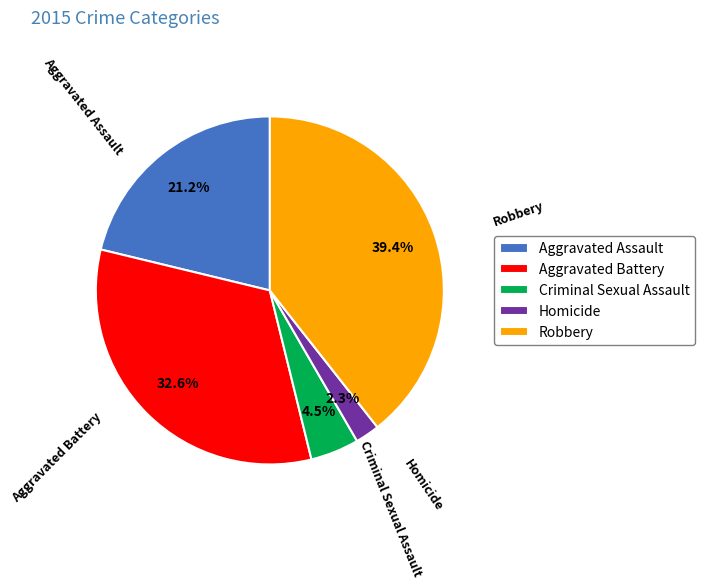

To the nearest percent, what is the combined percentage of Criminal Sexual Assault and Homicide?

7%